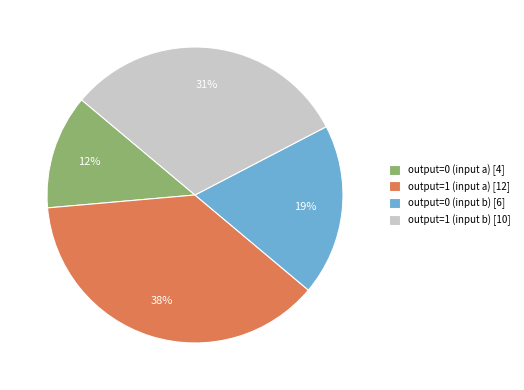

The output=0 (input a) slice represents 12% of the pie. True or false?

True